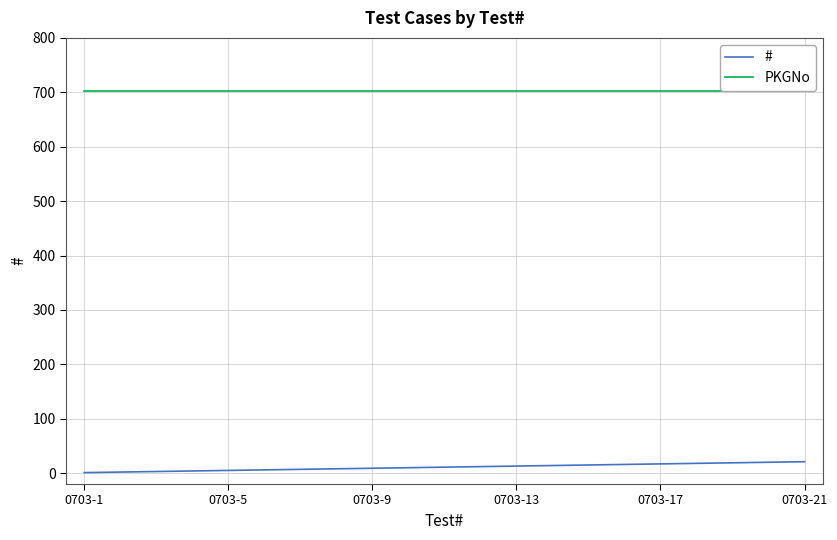

Reading left to right, transcribe all the data shown in this chart.

#: 1	2	3	4	5	6	7	8	9	10	11	12	13	14	15	16	17	18	19	20	21
PKGNo: 703	703	703	703	703	703	703	703	703	703	703	703	703	703	703	703	703	703	703	703	703